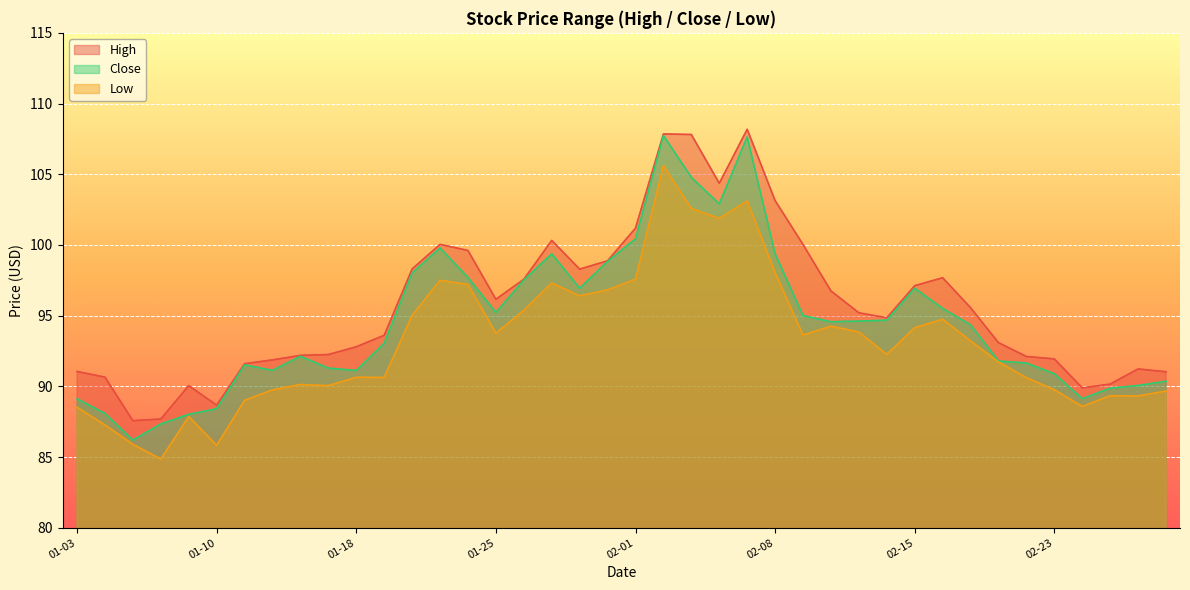

What is the spread (max minus min) of values at 2023-01-27?

3.0